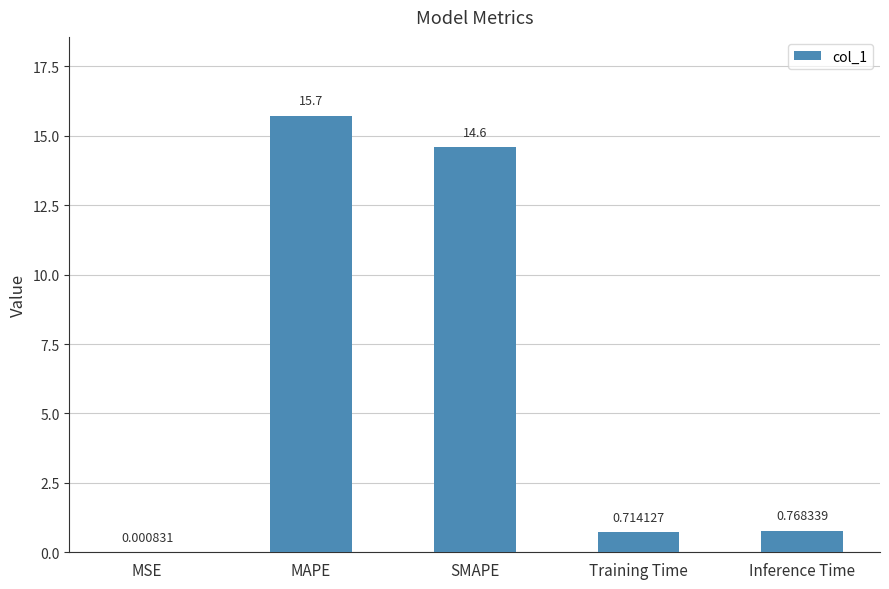

What is the change in value from MSE to Training Time?

+0.7